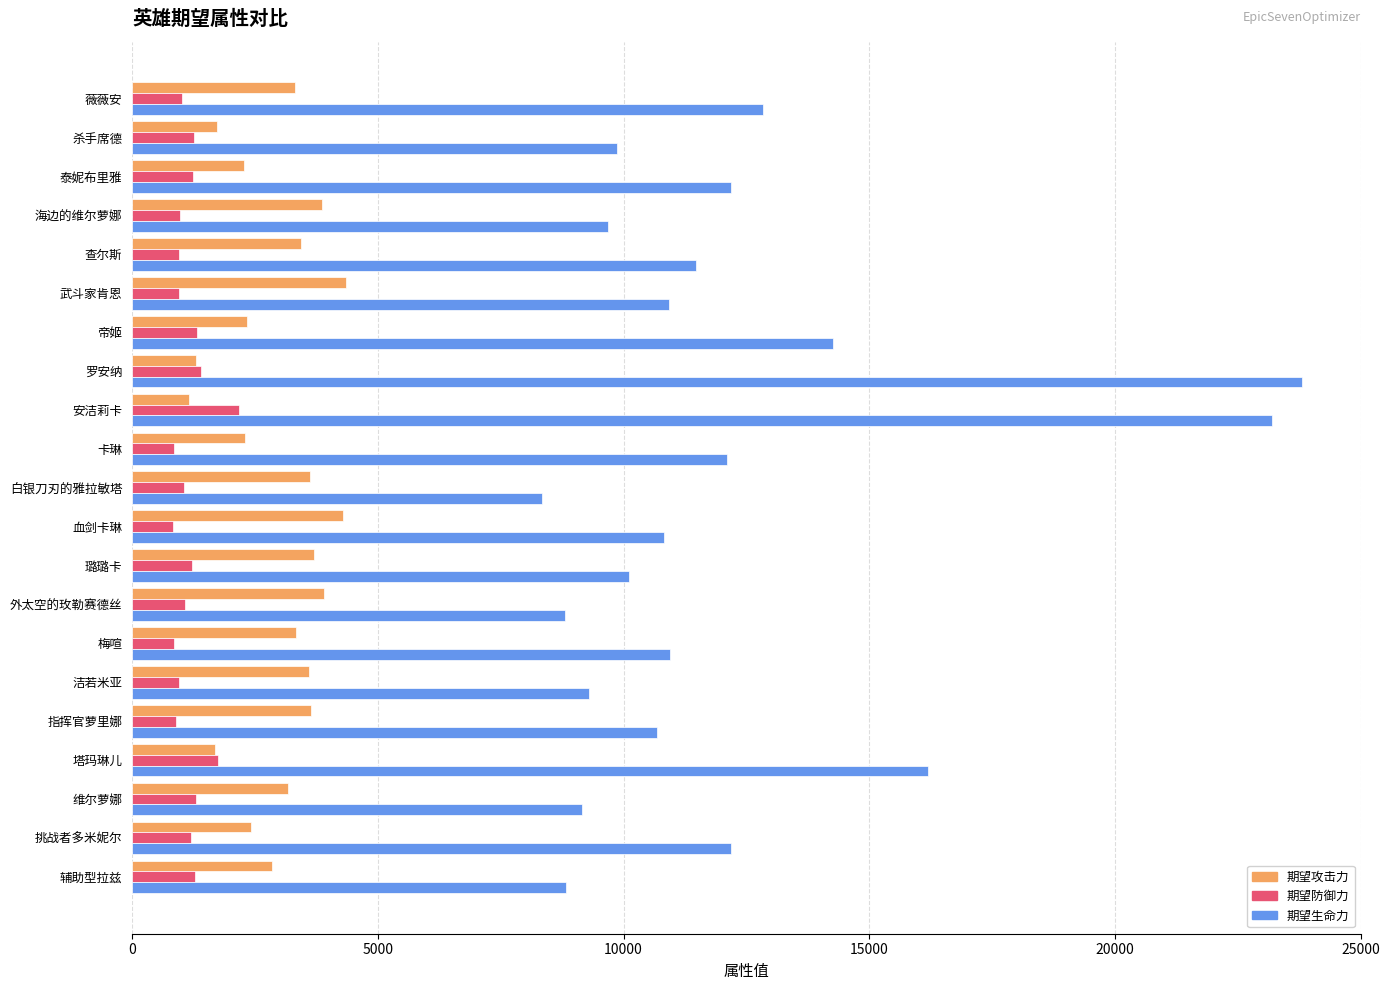

What is the sum of all 期望攻击力 values?

62210.3